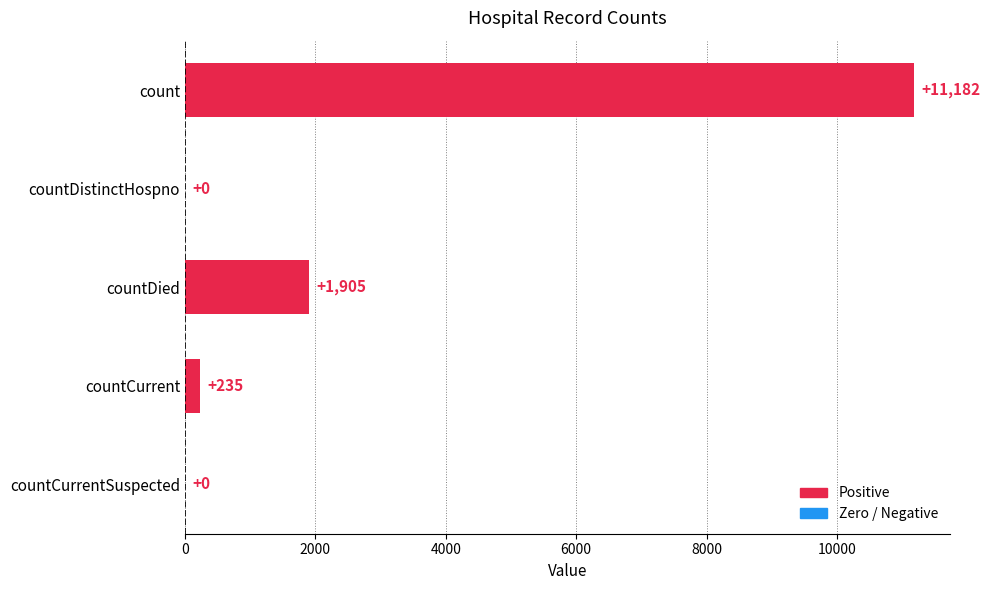

Is it true that the value at countDistinctHospno is 0?

True